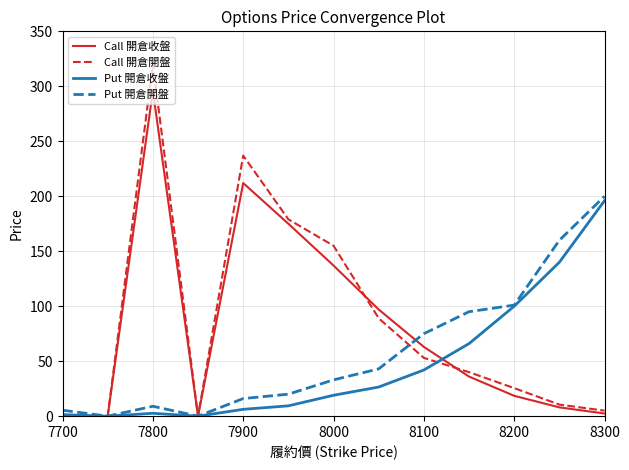

What is the highest value of the Put 開倉開盤 series?

200.0